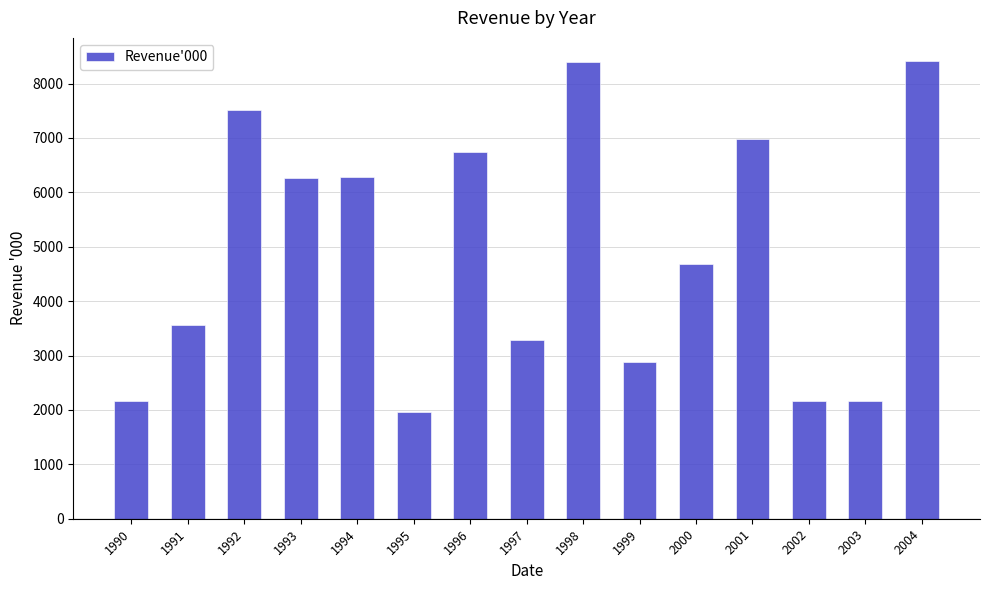

What is the change in value from 1991 to 1997?

-282